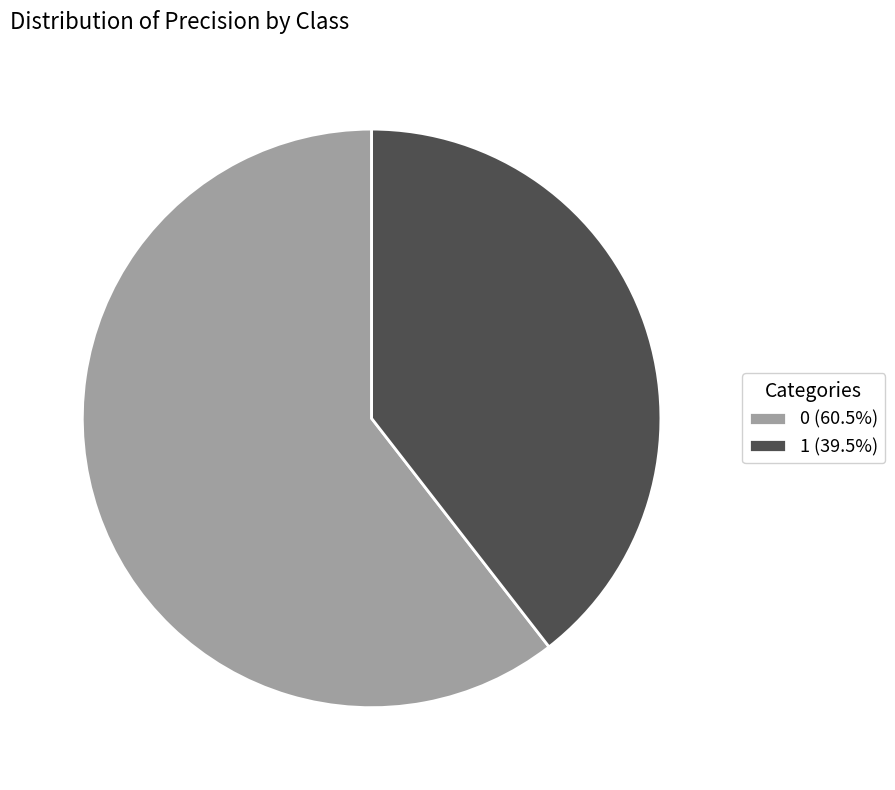

Does 0 account for over 50% of the chart?

Yes